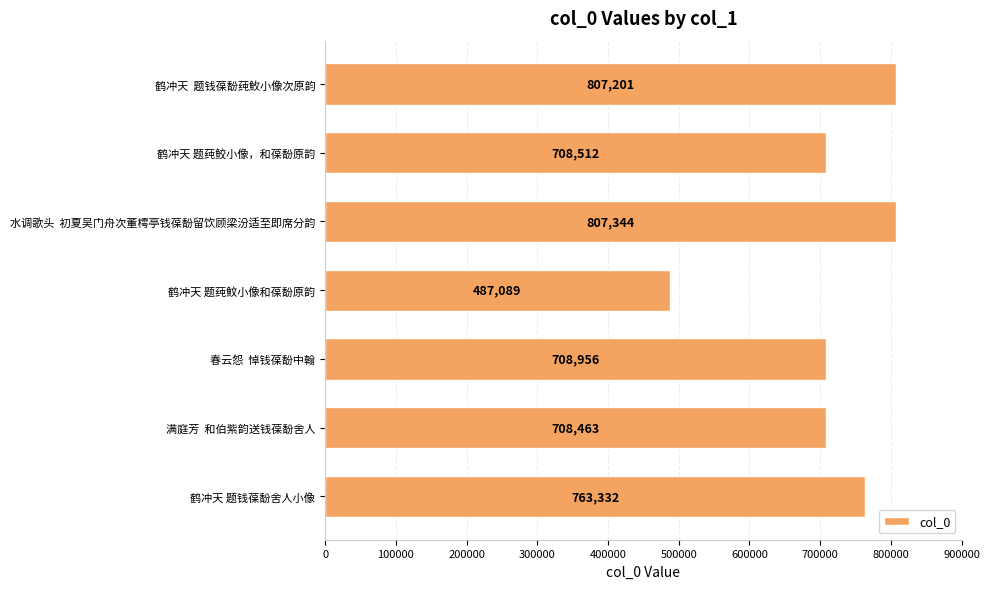

What is the difference between the maximum and minimum values?

320255